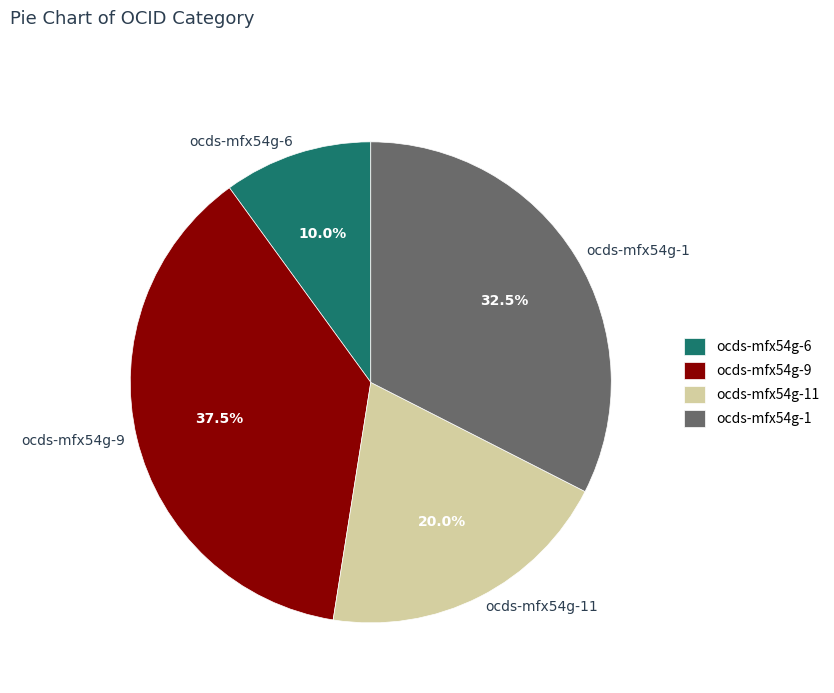

What is the smallest slice in the pie chart?

ocds-mfx54g-6